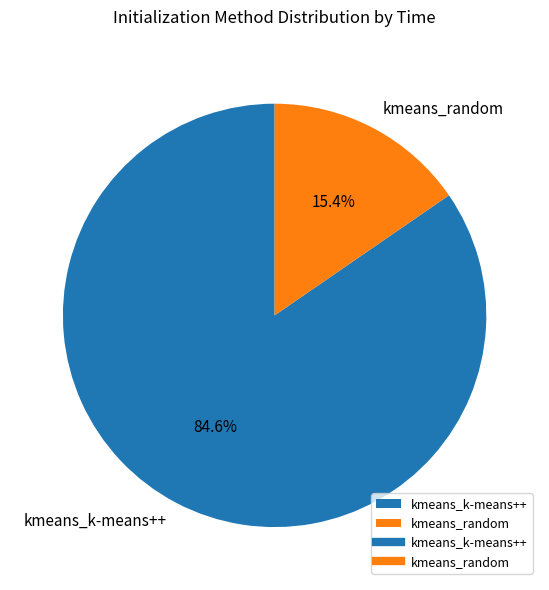

How much of the chart is everything except kmeans_random?

84.6%